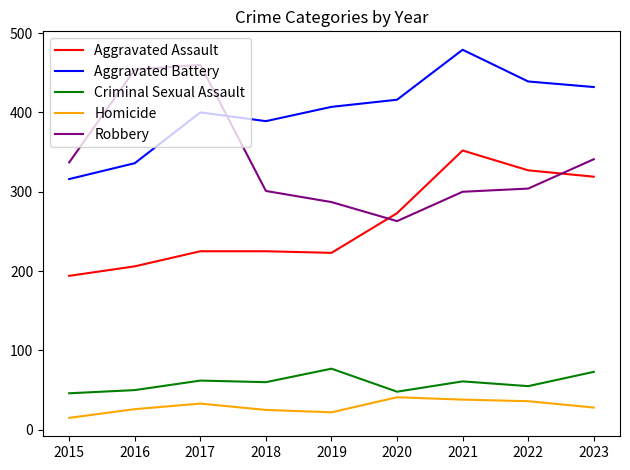

What is the total value across all series at 2020?

1041